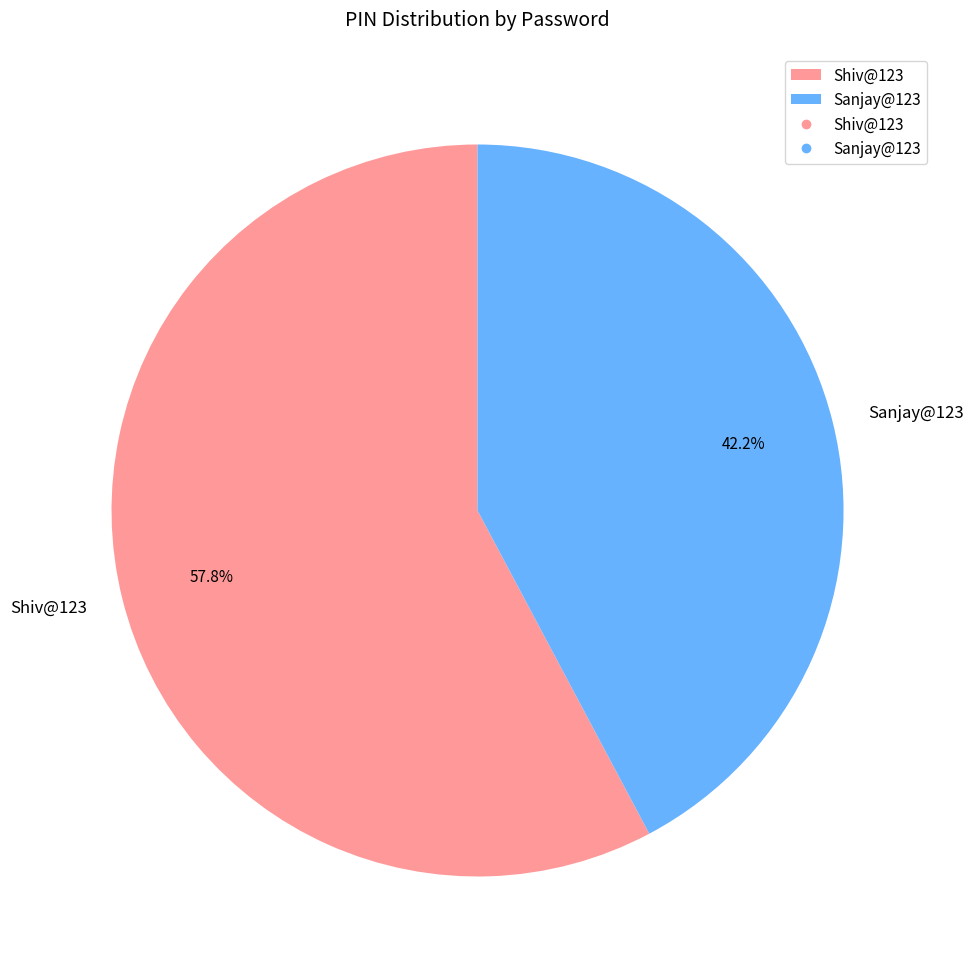

Which slice represents more than half of the pie?

Shiv@123